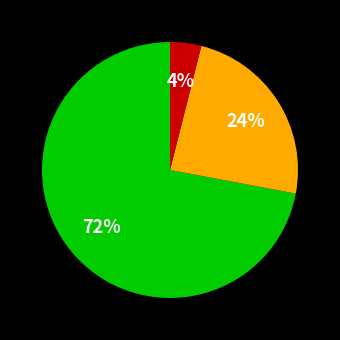

Is there a majority slice in this chart?

Yes